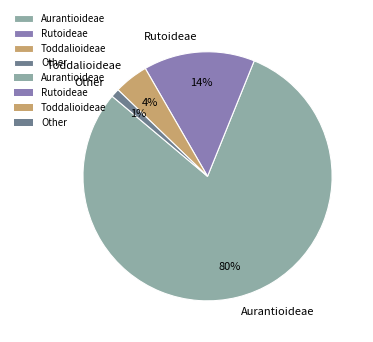

Is the sum of Other and Aurantioideae greater than half?

Yes